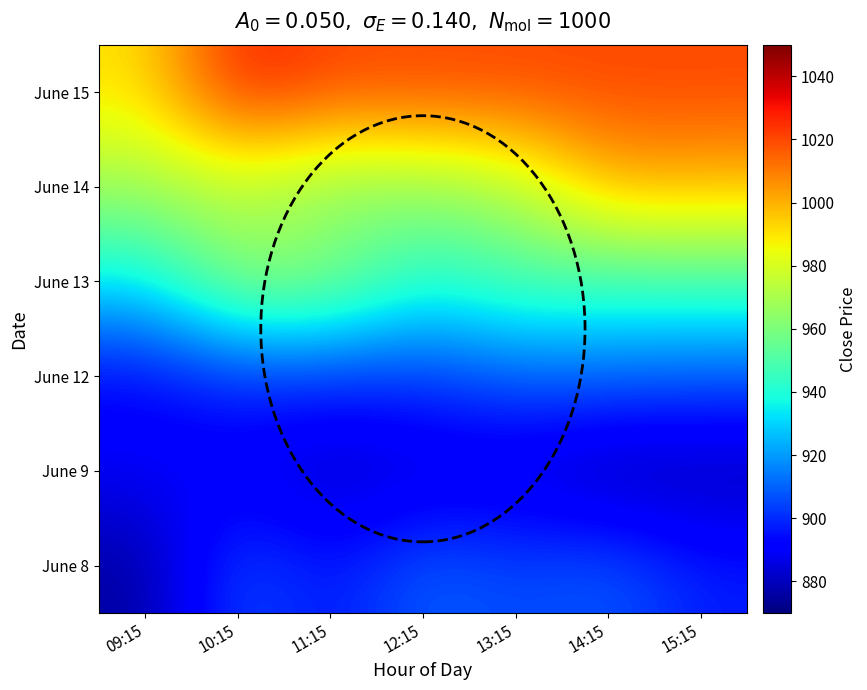

Reading right to left, list all the values displayed in this chart.

June 8: 15:15=897.4	14:15=909.0	13:15=905.0	12:15=910.0	11:15=895.0	10:15=907.0	09:15=875.0
June 9: 15:15=877.1	14:15=875.0	13:15=883.0	12:15=883.0	11:15=880.0	10:15=888.0	09:15=890.0
June 12: 15:15=907.9	14:15=910.0	13:15=908.9	12:15=902.0	11:15=900.2	10:15=900.0	09:15=892.0
June 13: 15:15=948.1	14:15=946.5	13:15=950.0	12:15=940.0	11:15=963.0	10:15=965.0	09:15=933.9
June 14: 15:15=998.2	14:15=1000.0	13:15=971.0	12:15=965.0	11:15=962.0	10:15=972.5	09:15=968.0
June 15: 15:15=1020.0	14:15=1020.0	13:15=1020.0	12:15=1020.0	11:15=1020.0	10:15=1028.8	09:15=990.3